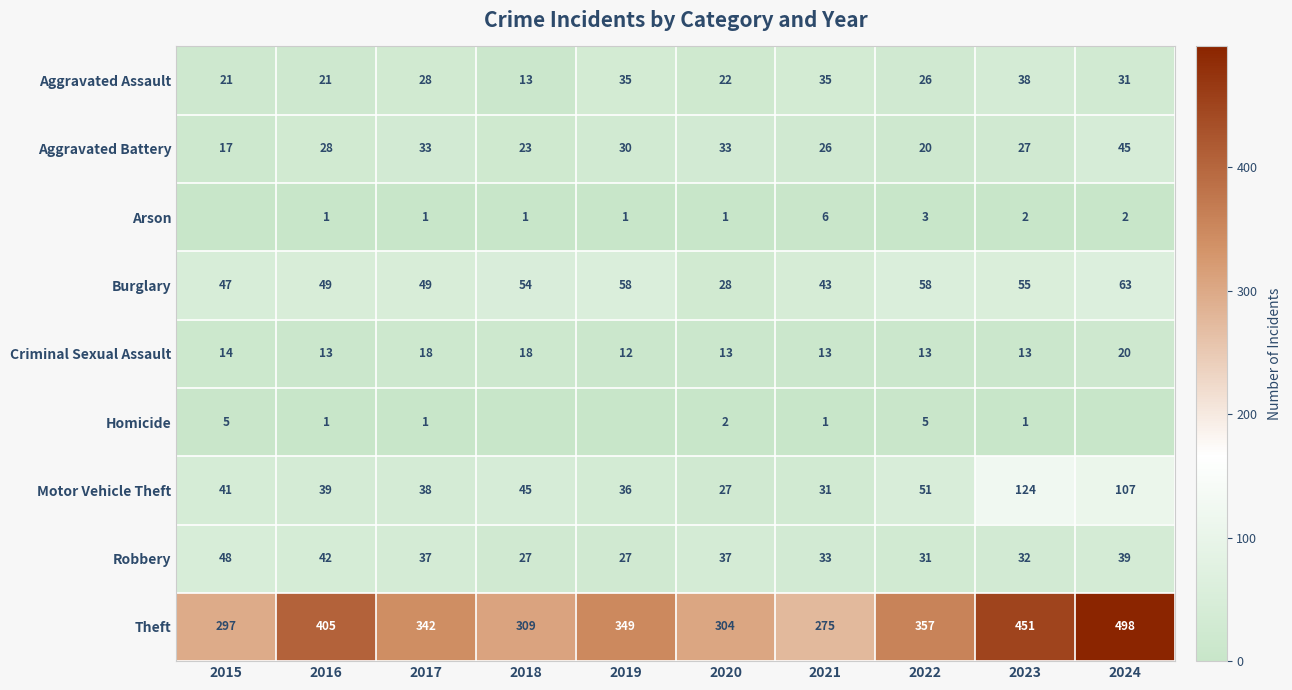

Is the value of Theft at 2023 greater than the value of Arson at 2022?

Yes